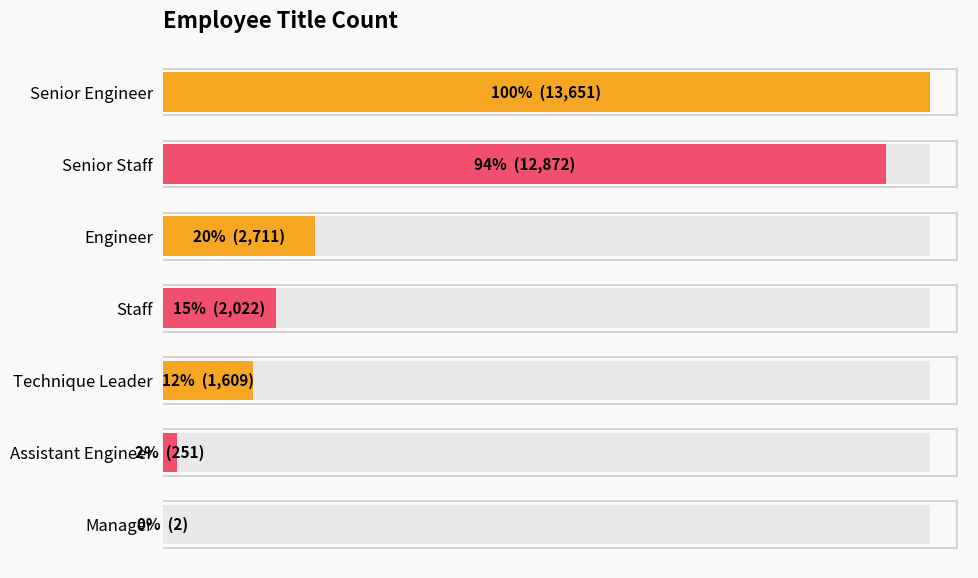

What is the average value?

4731